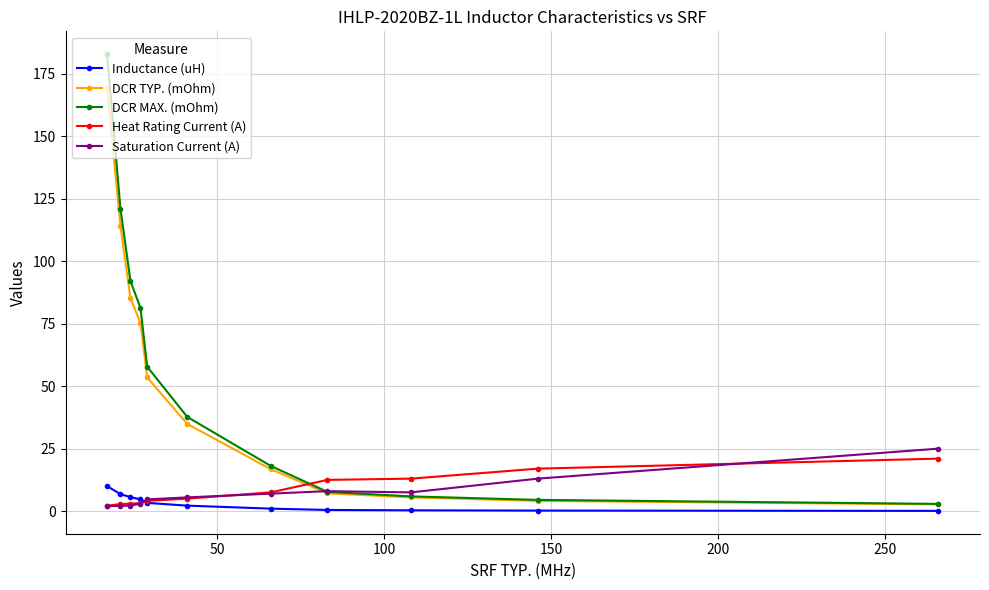

What is the average value of the Inductance (uH) series?

3.2